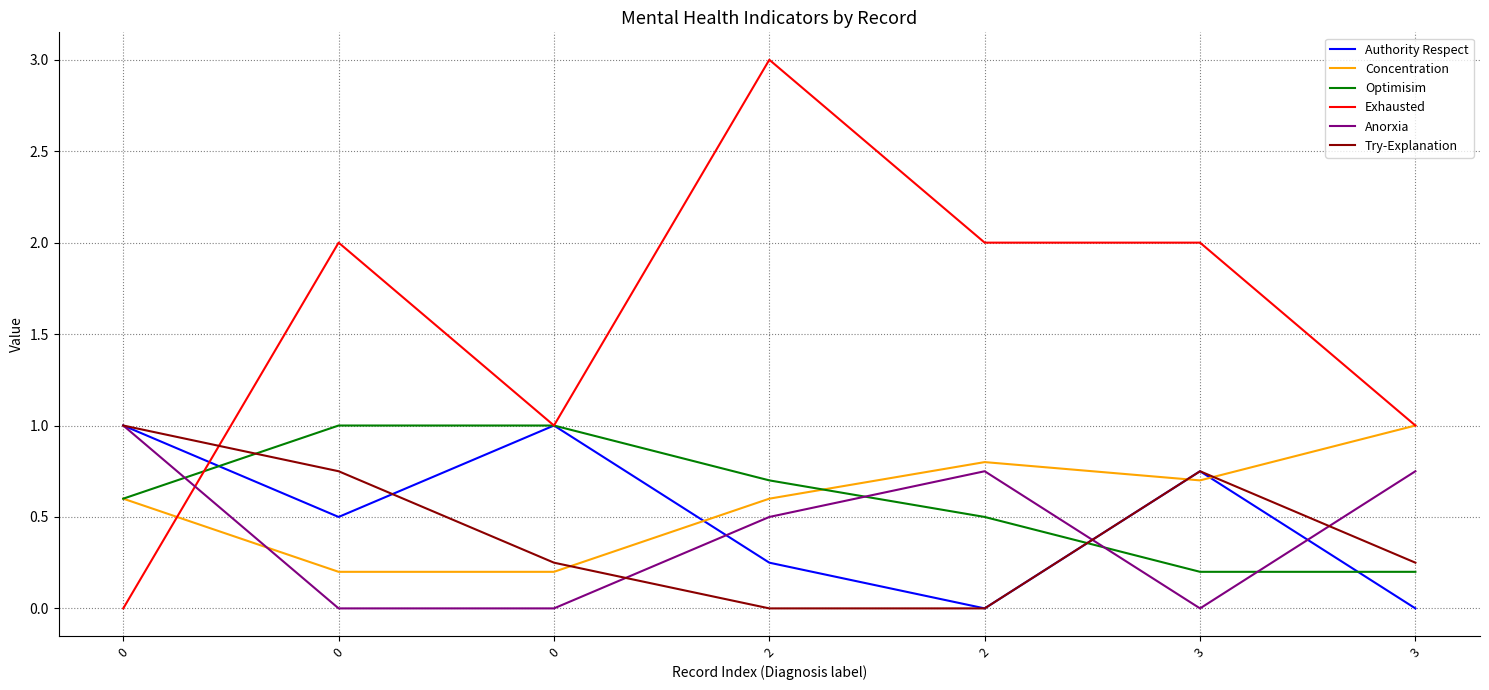

Count the Concentration values in the range 0 to 1.

7